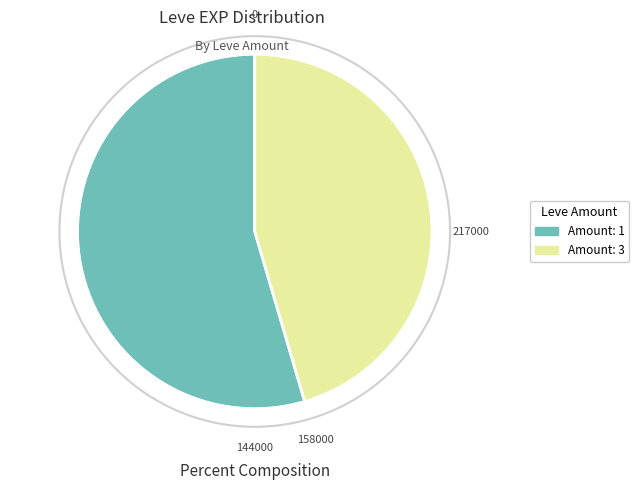

Is there any slice that represents more than half of the pie?

Yes